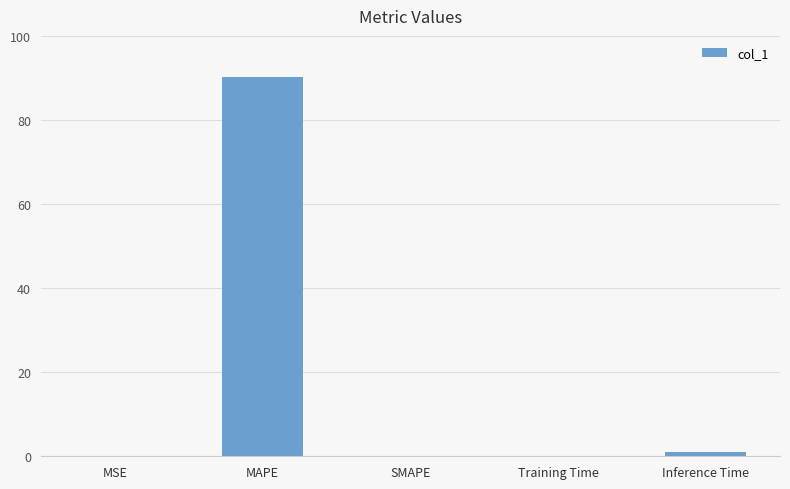

How many series are shown in this chart?

1